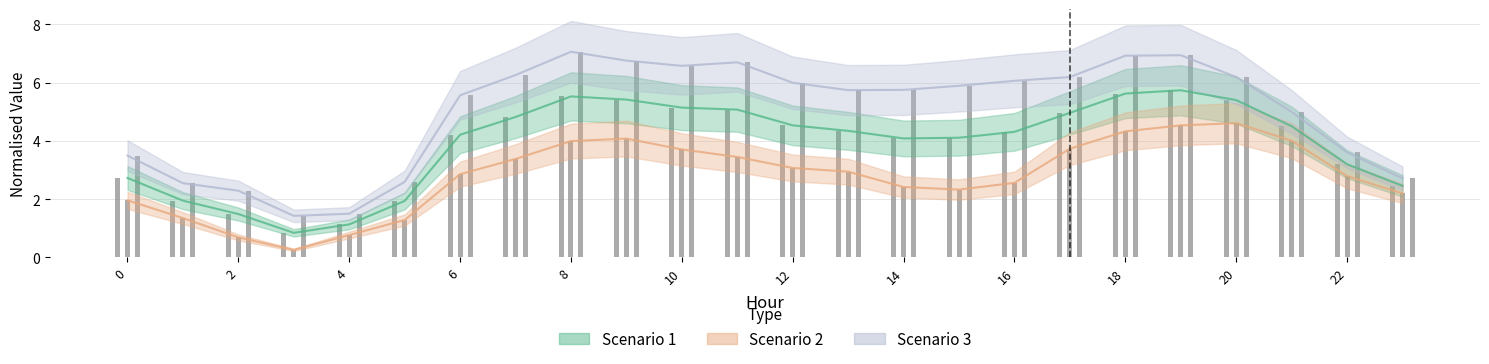

Rank the series at 8 from lowest to highest value.

Scenario 2, Scenario 1, Scenario 3